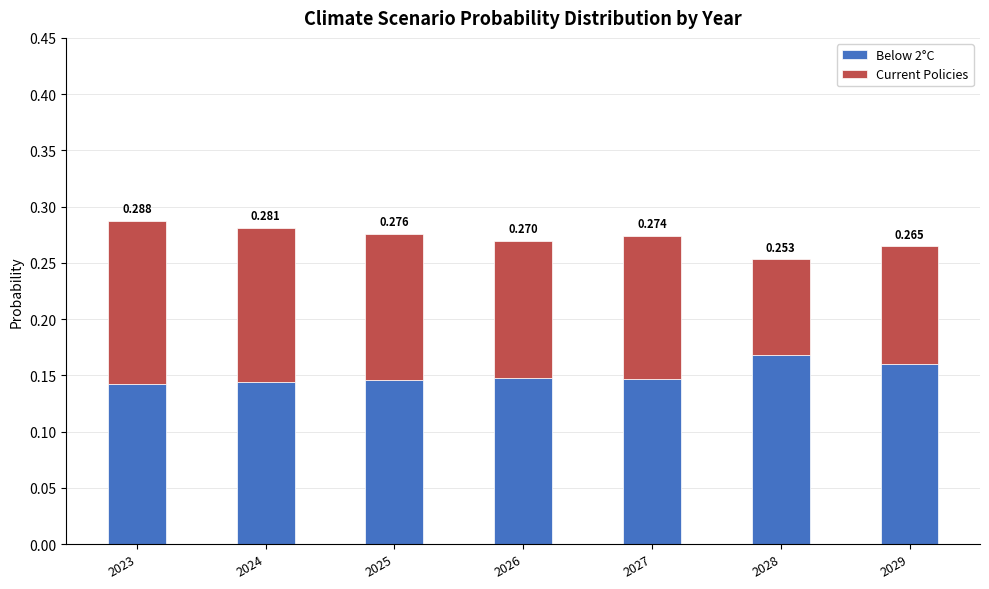

The value of Below 2°C at 2024 is 0.2. True or false?

False